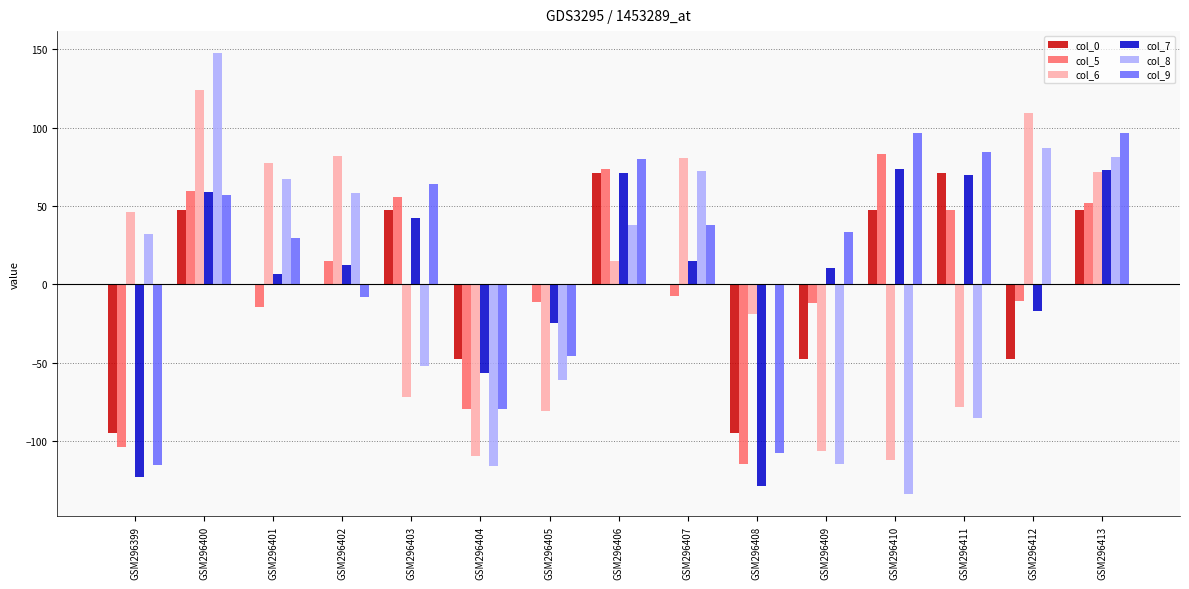

How many series are shown in this chart?

6